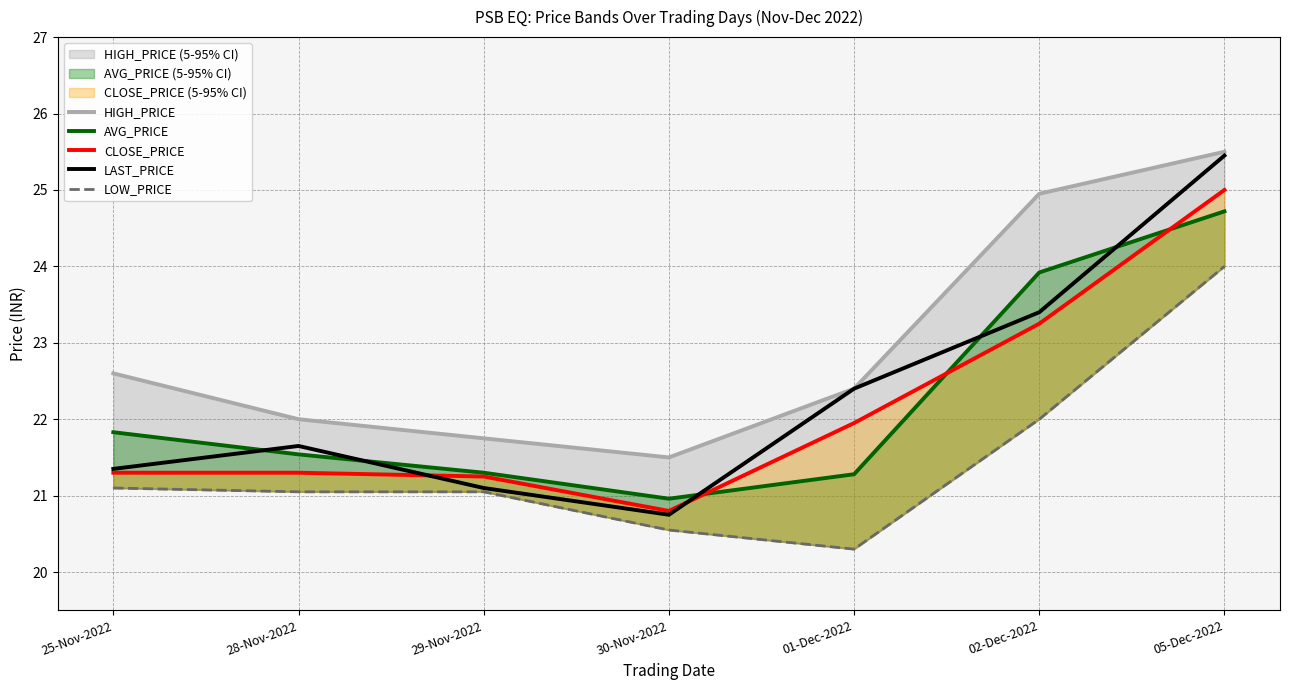

The value of LAST_PRICE at 01-Dec-2022 is 22.4. True or false?

True